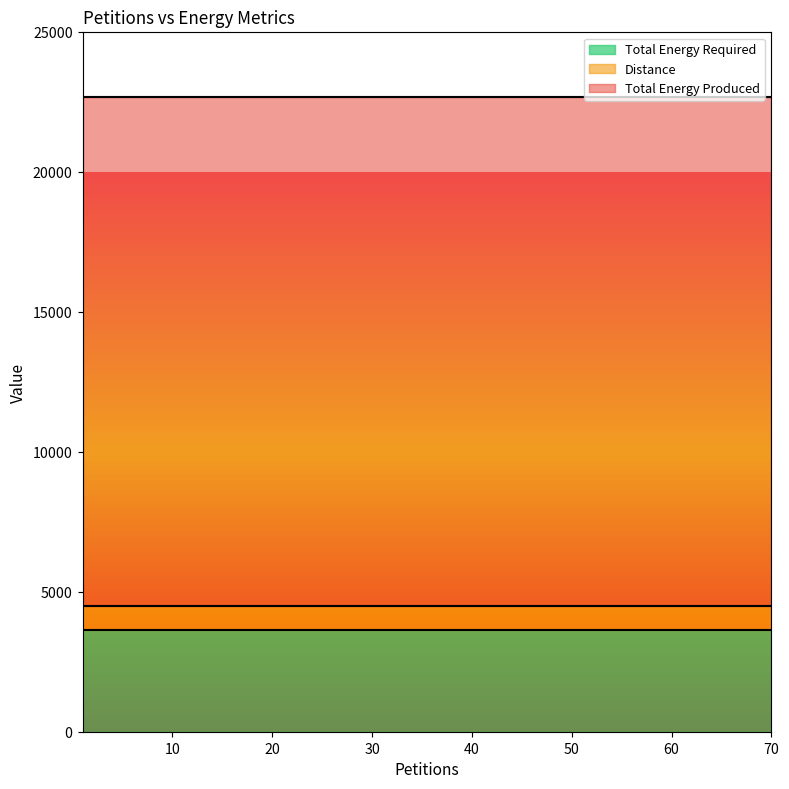

True or false: Distance has a value of 277 at 50.

False